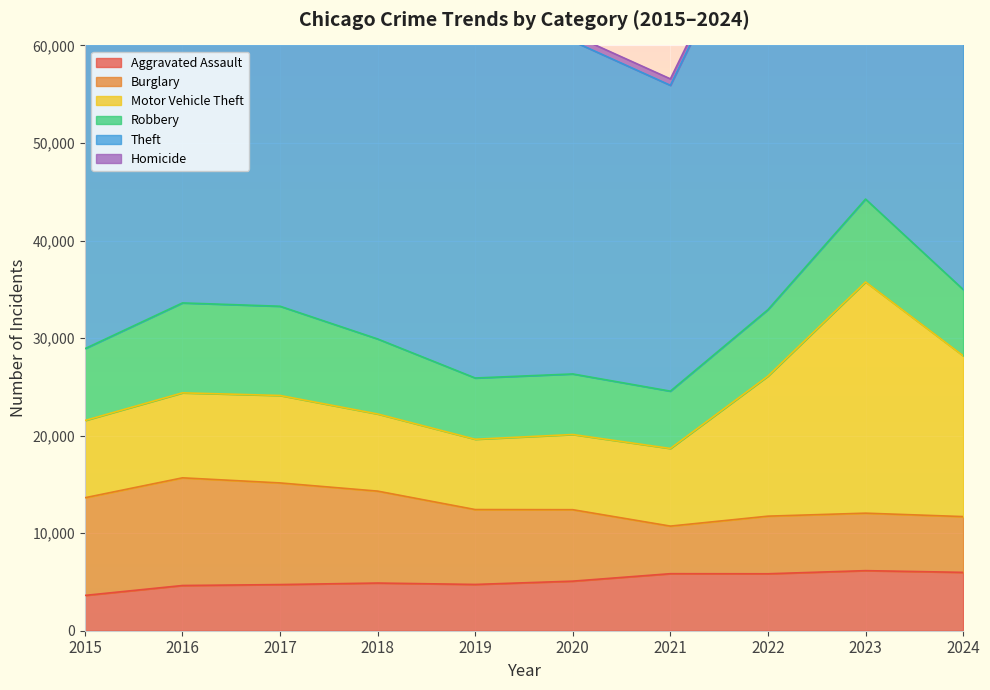

Which series changed the most between 2016 and 2019?

Burglary